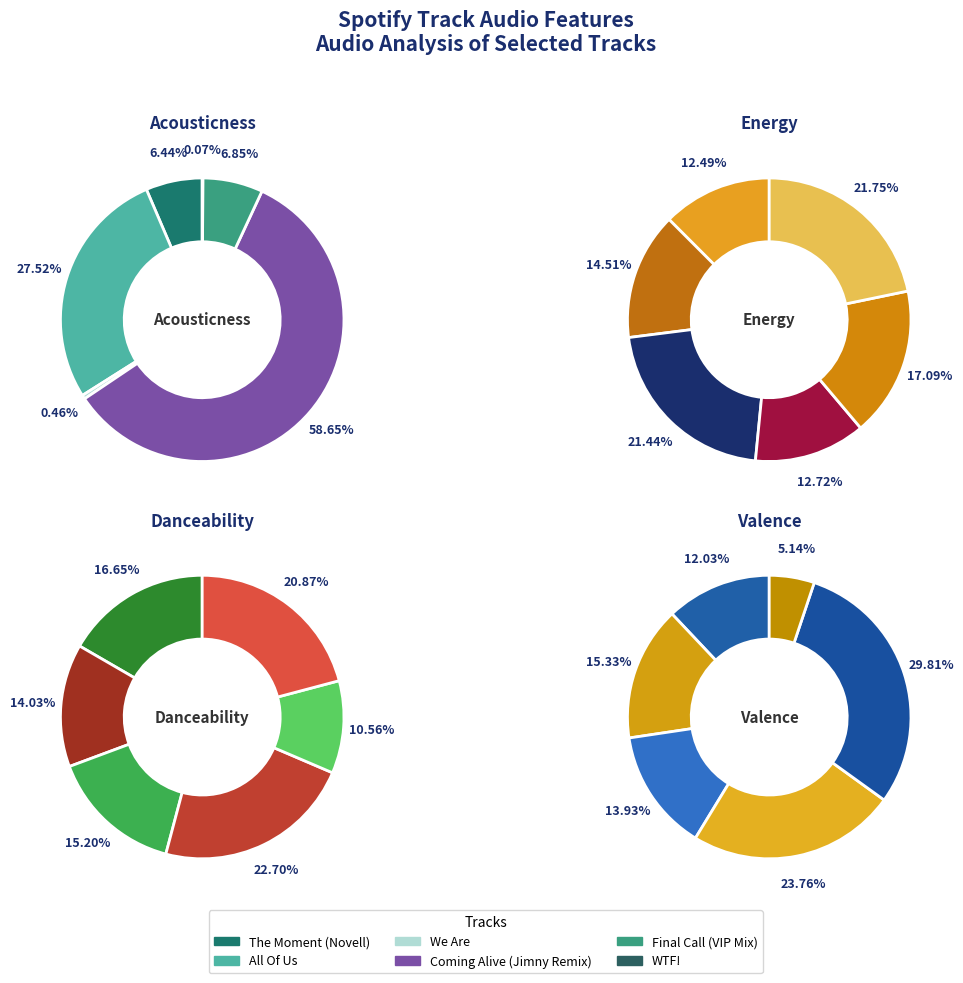

How many segments does this pie chart have?

6